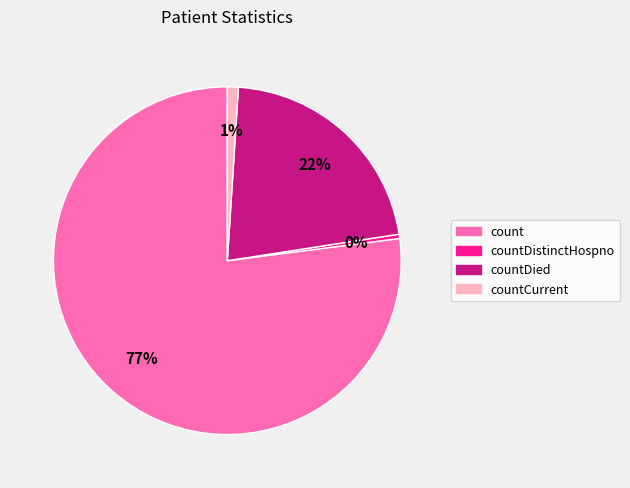

Which has a higher value, countDied or countCurrent?

countDied